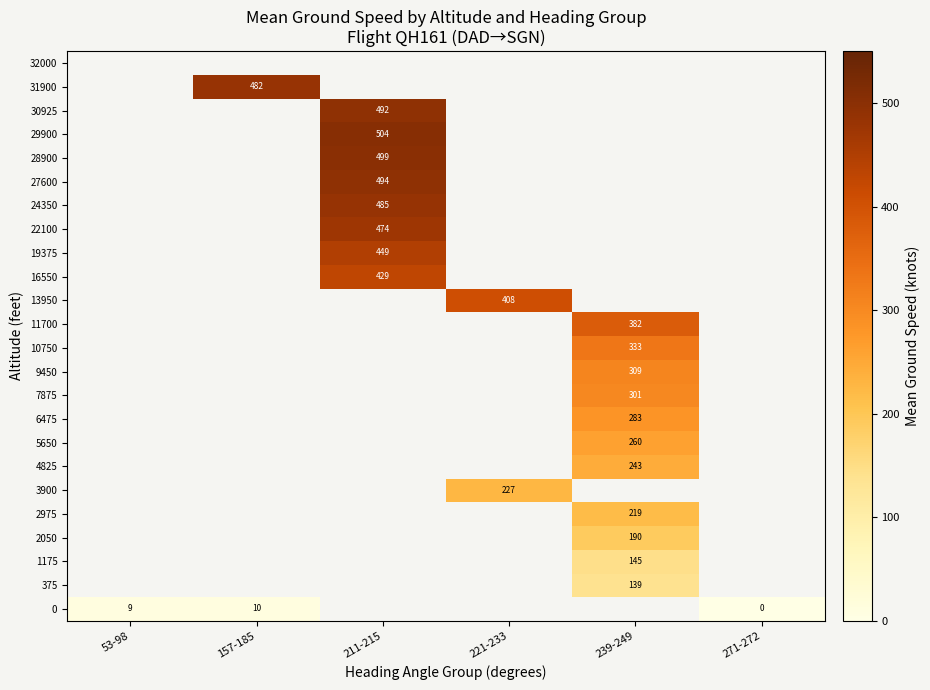

At which label is 0 closest to 5?

53-98